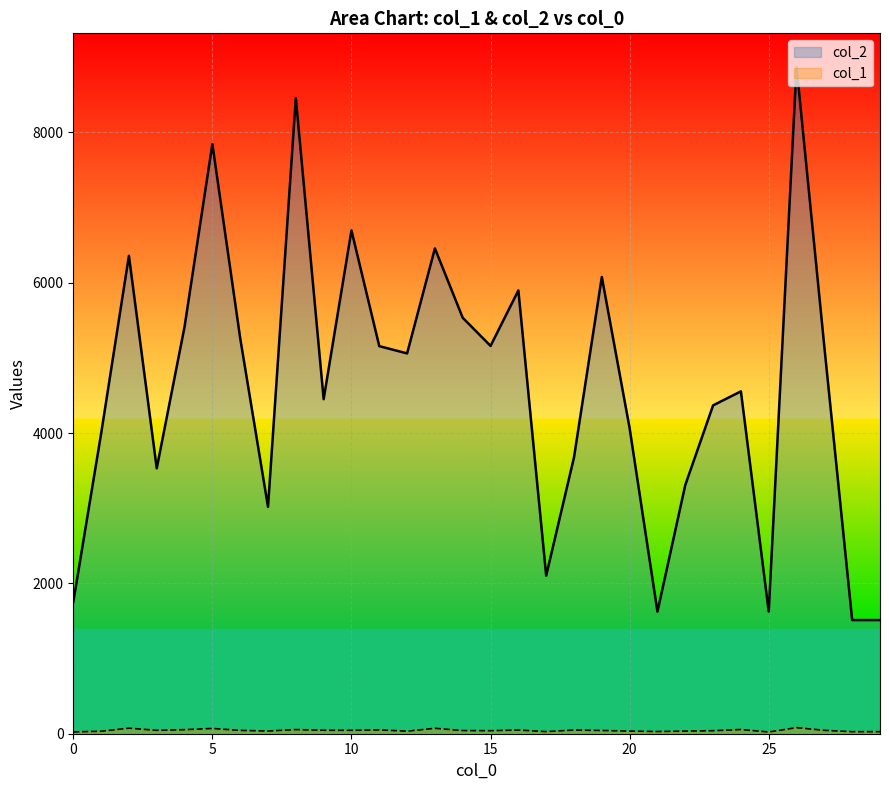

How many interior local peaks does the col_1 series have?

9